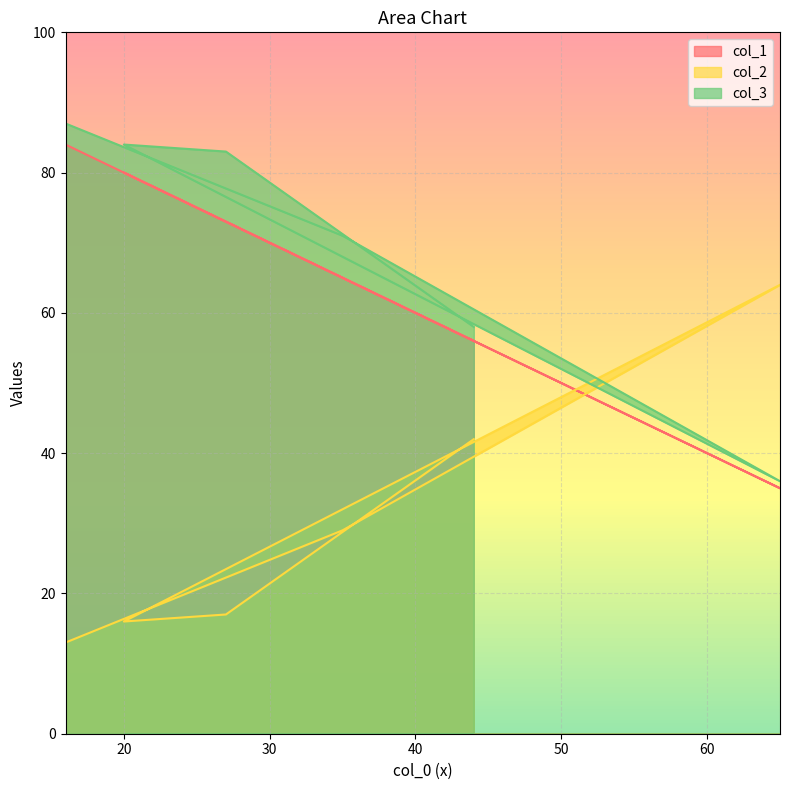

At 35, list the series in order from largest to smallest.

col_3, col_1, col_2